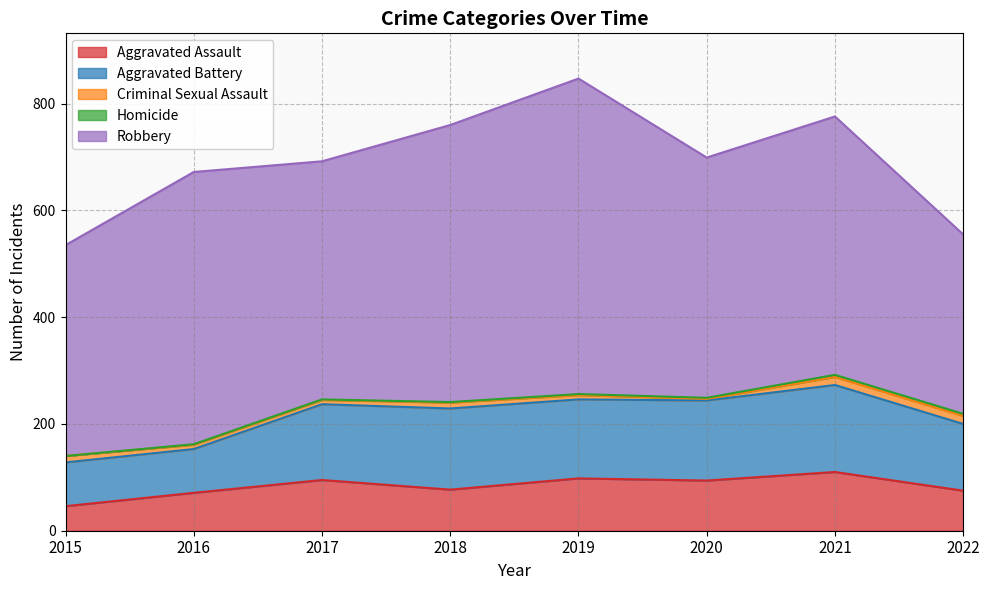

Rank the categories by Robbery value from lowest to highest.

2022, 2015, 2017, 2020, 2021, 2016, 2018, 2019